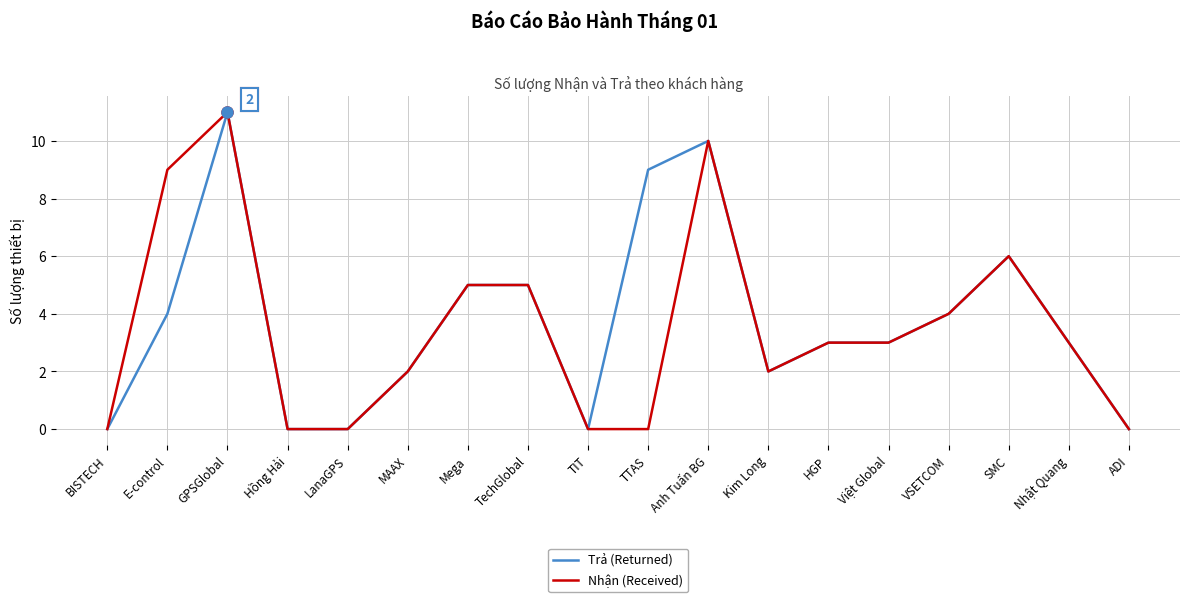

What position from the left is LanaGPS?

5